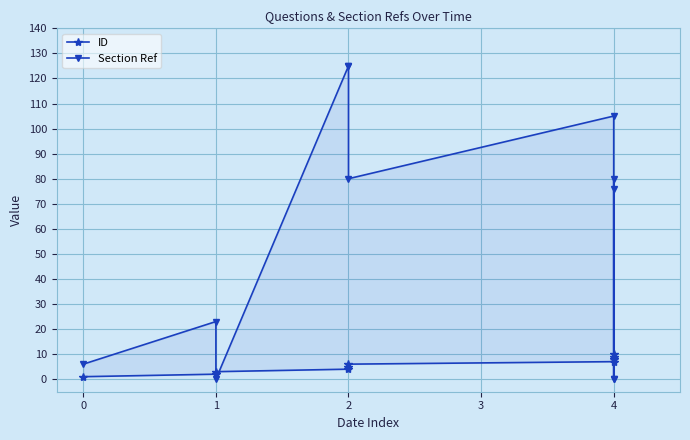

What is the difference between the maximum and second lowest values in the Section Ref series?

125